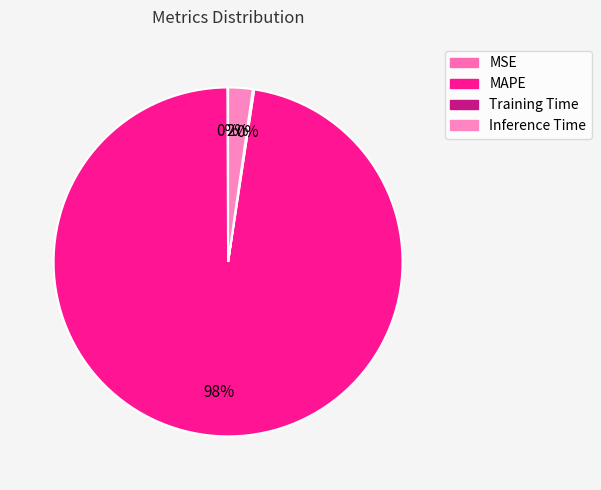

To the nearest percent, what is the difference between the Inference Time and MSE slice percentages?

2%